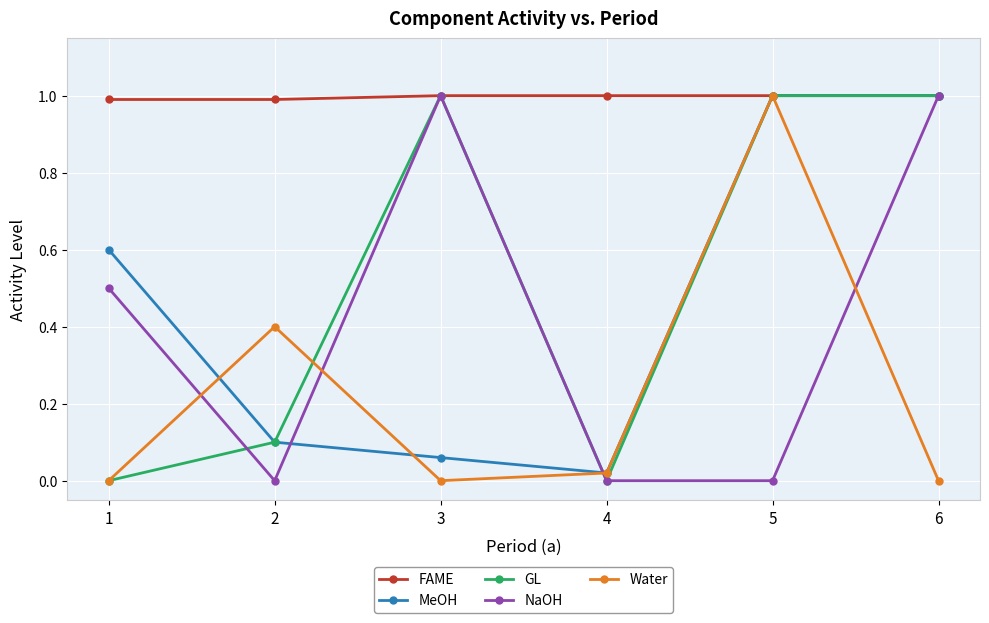

How many interior local valleys does the GL series have?

1